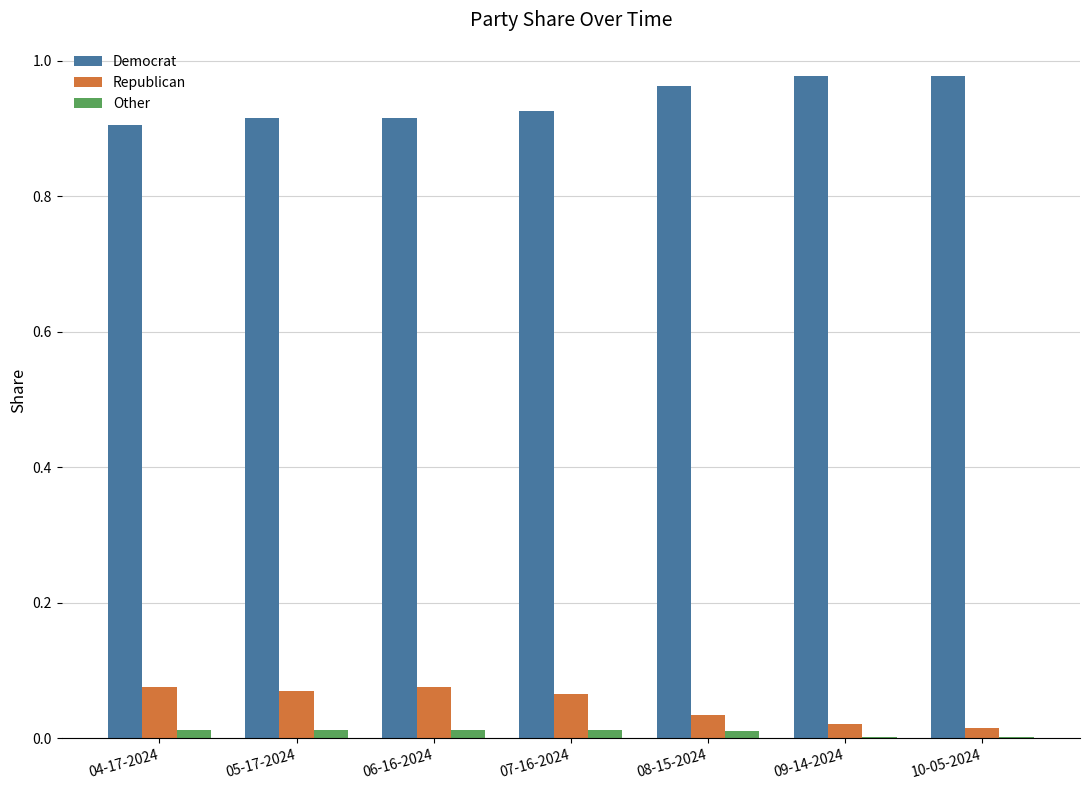

Is it true that Democrat equals 0.9 at 07-16-2024?

True